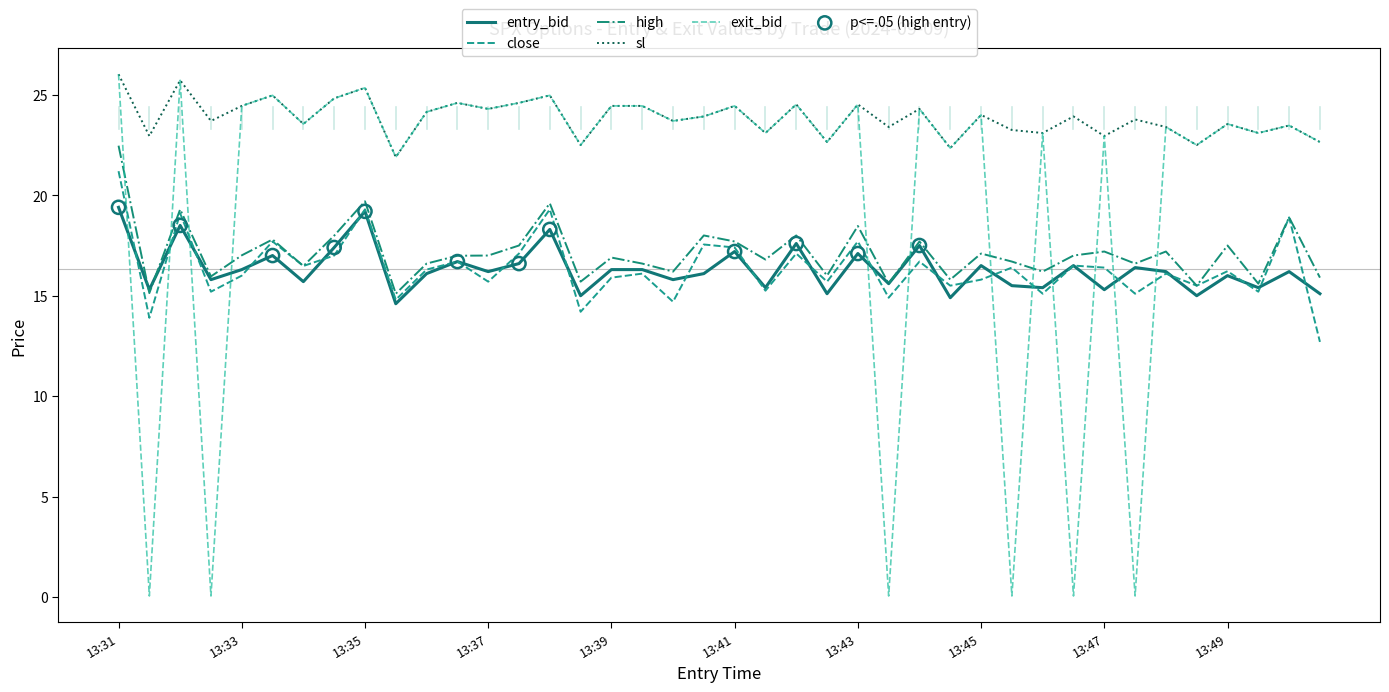

Is this an area chart (filled region under the line)?

No